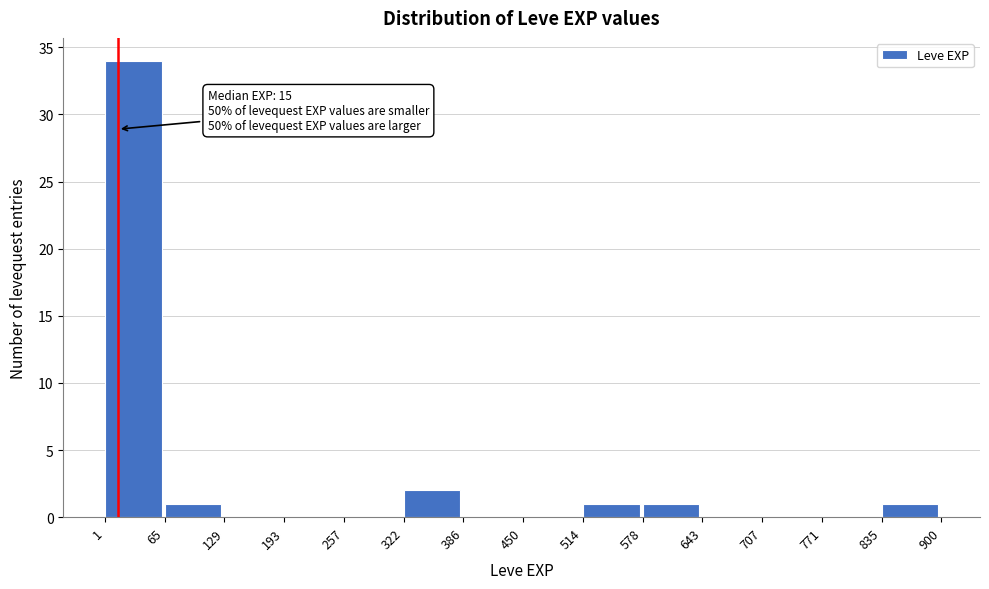

Over which range of the x-axis is the bar tallest?

1 to 65